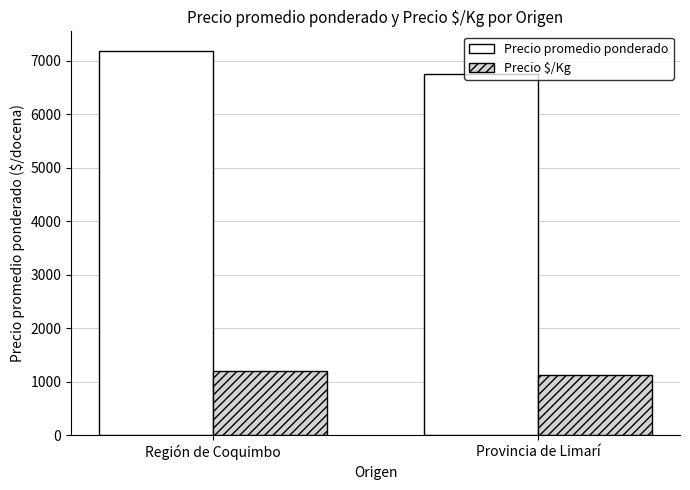

What is the difference between the Precio promedio ponderado values at Provincia de Limarí and Región de Coquimbo?

442